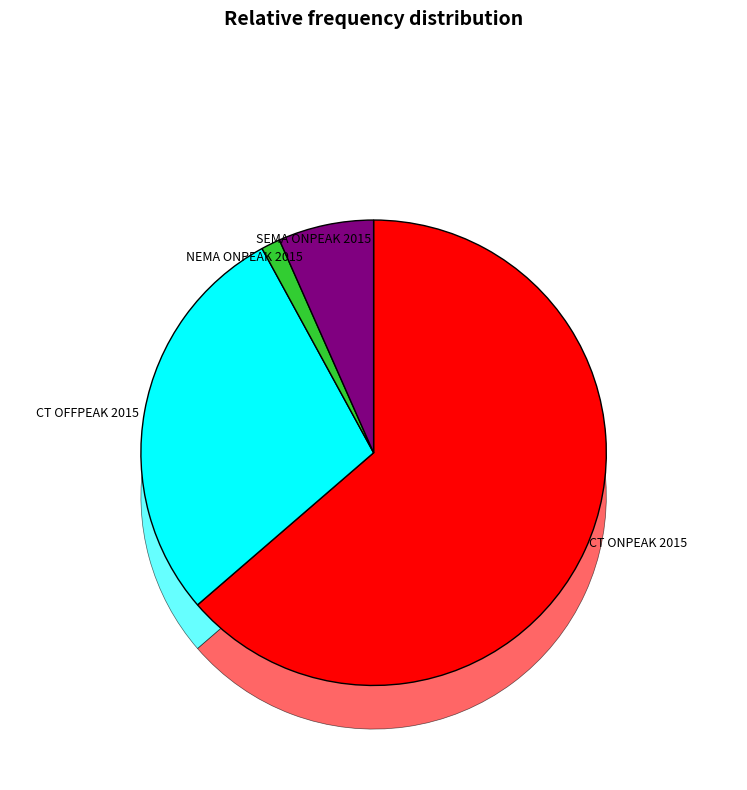

Is it true that SEMA ONPEAK 2015 is 7% of the pie?

True